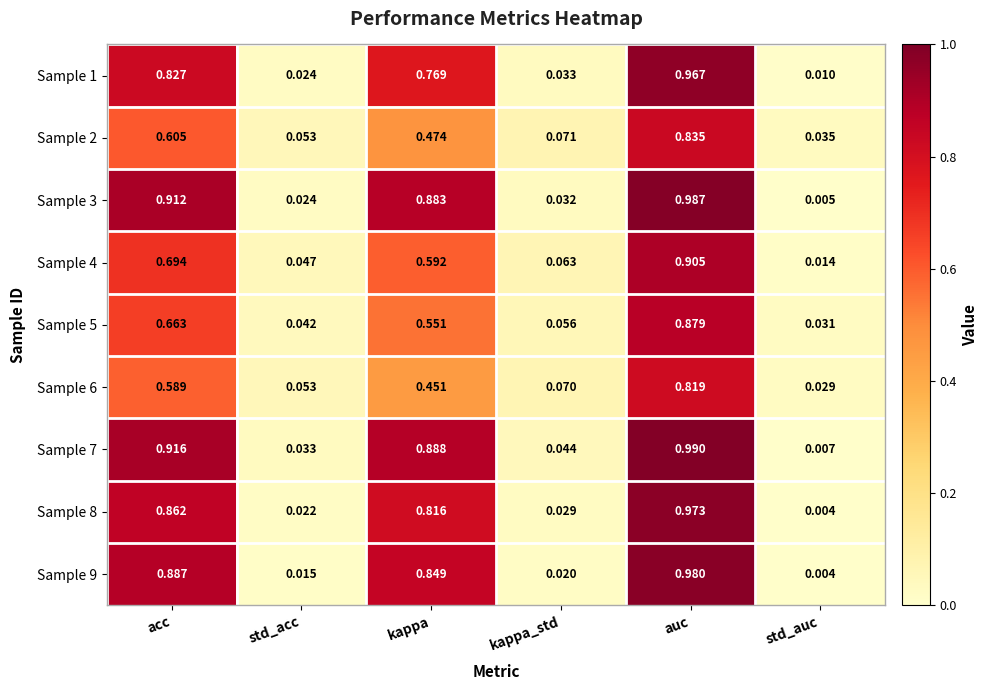

Which series changed the most between std_acc and auc?

Sample 9